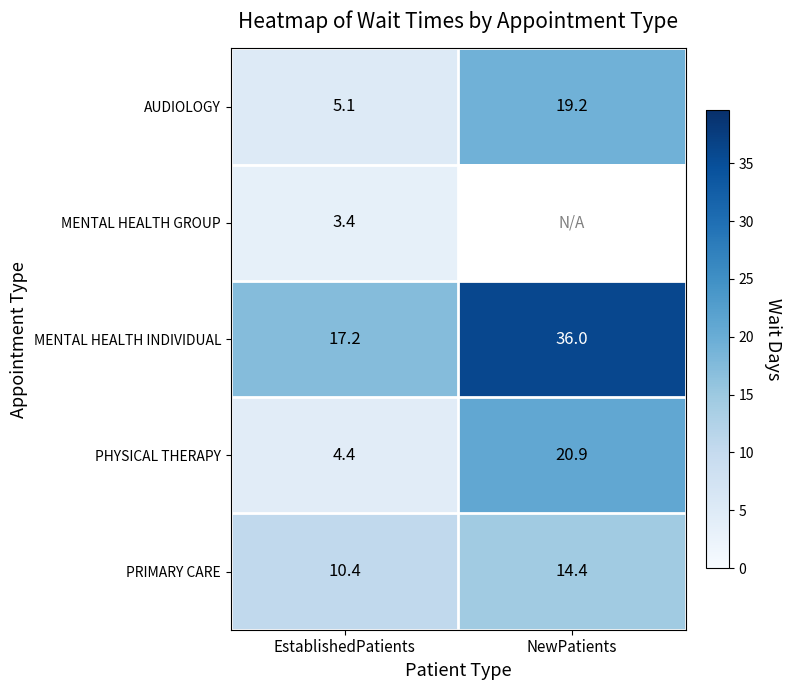

Is the value of PRIMARY CARE at EstablishedPatients greater than the value of PHYSICAL THERAPY at NewPatients?

No